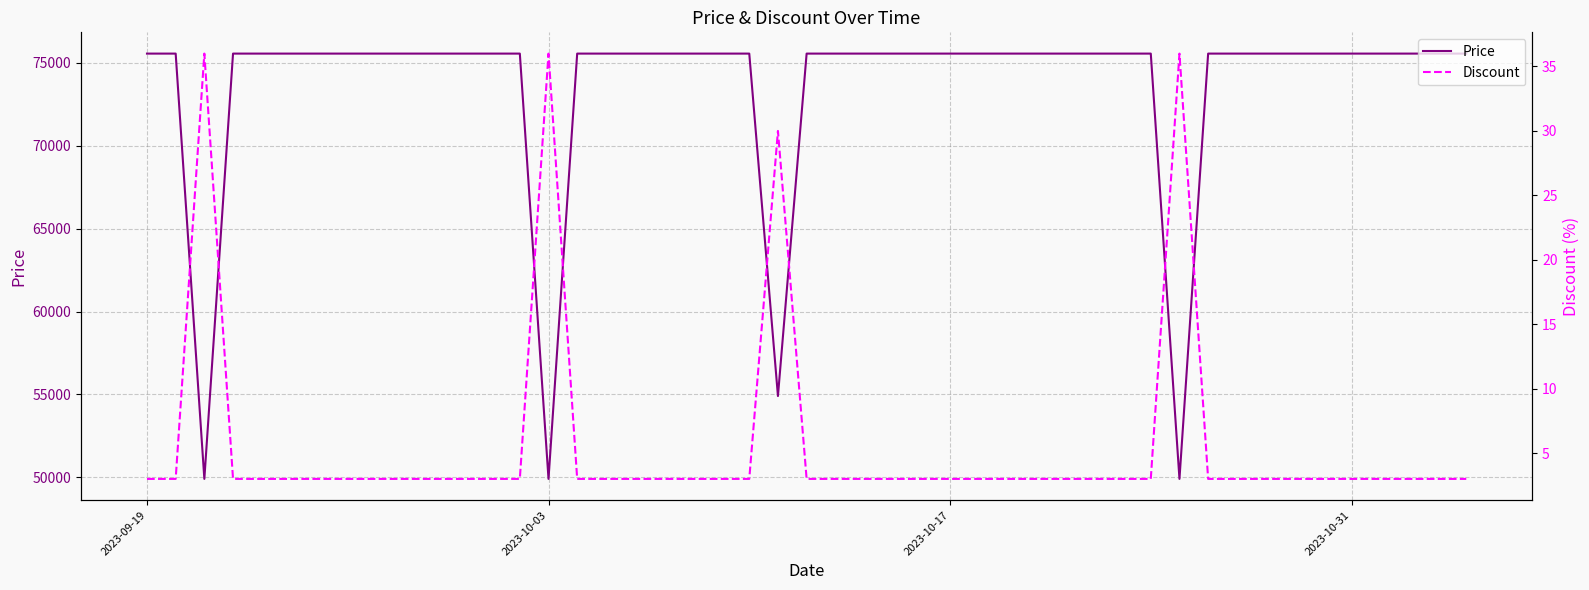

What is the minimum value shown in the chart?

3